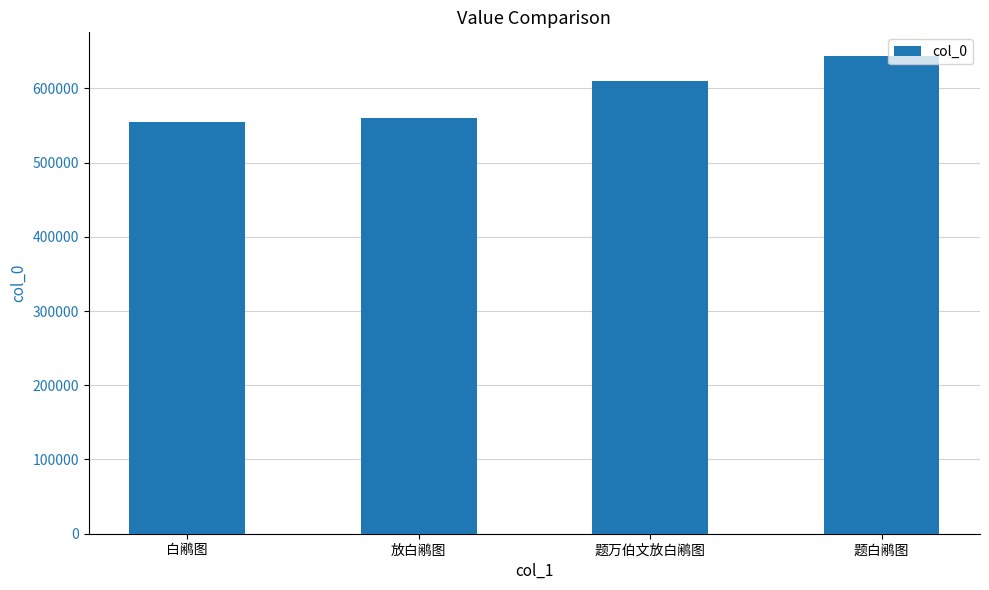

What is the minimum value shown in the chart?

554433